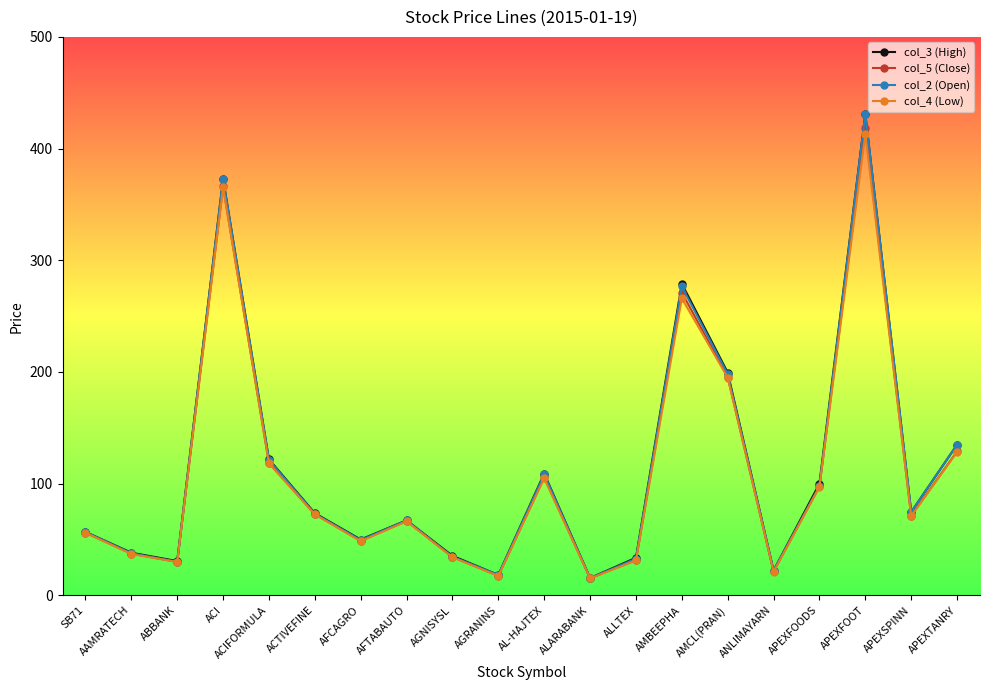

In col_5 (Close), how many points are lower than both neighbors (excluding endpoints)?

6